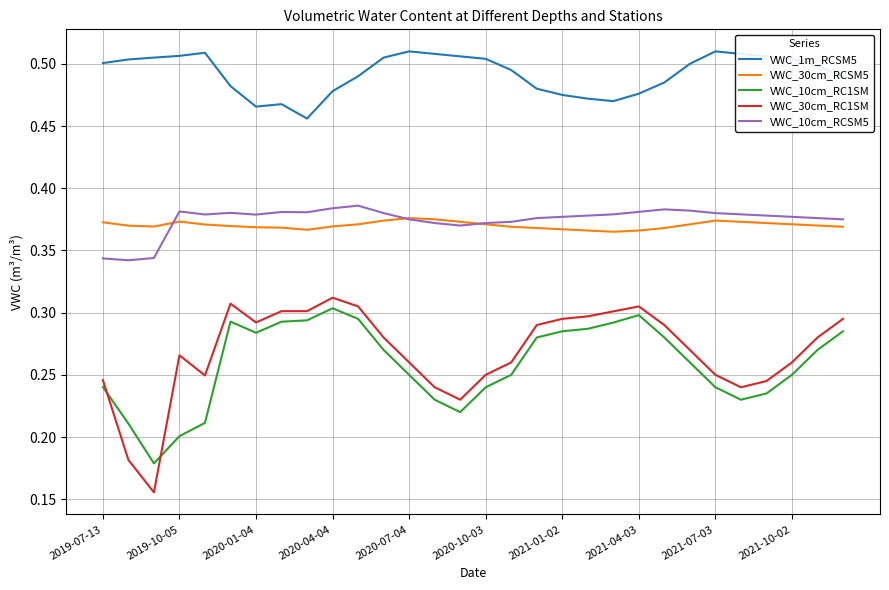

Which series has the largest range (max minus min)?

VWC_30cm_RC1SM